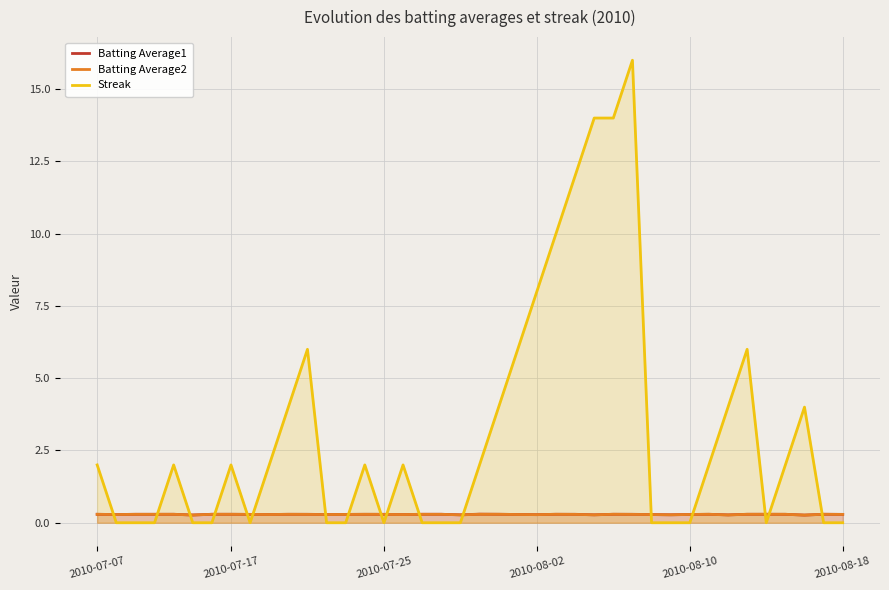

Which has a higher value, 36 or 9?

36